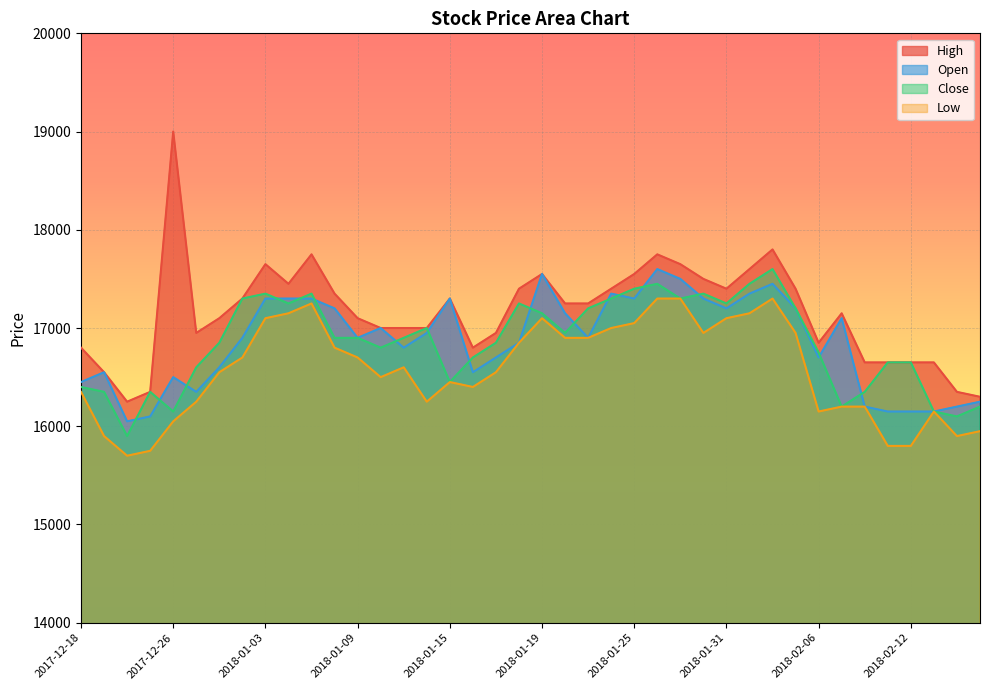

What is the average value of the Low series?

16575